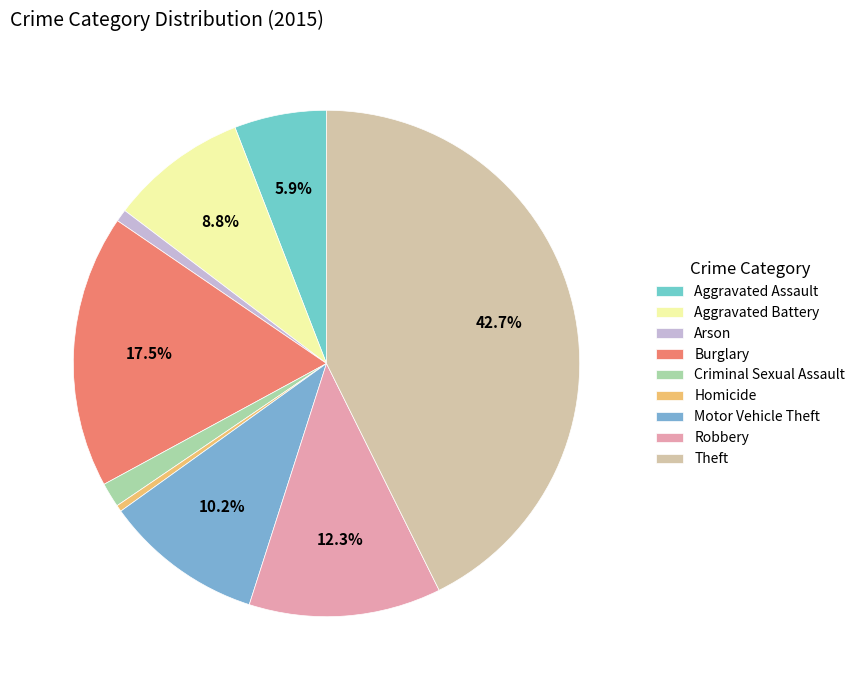

Is there a majority slice in this chart?

No